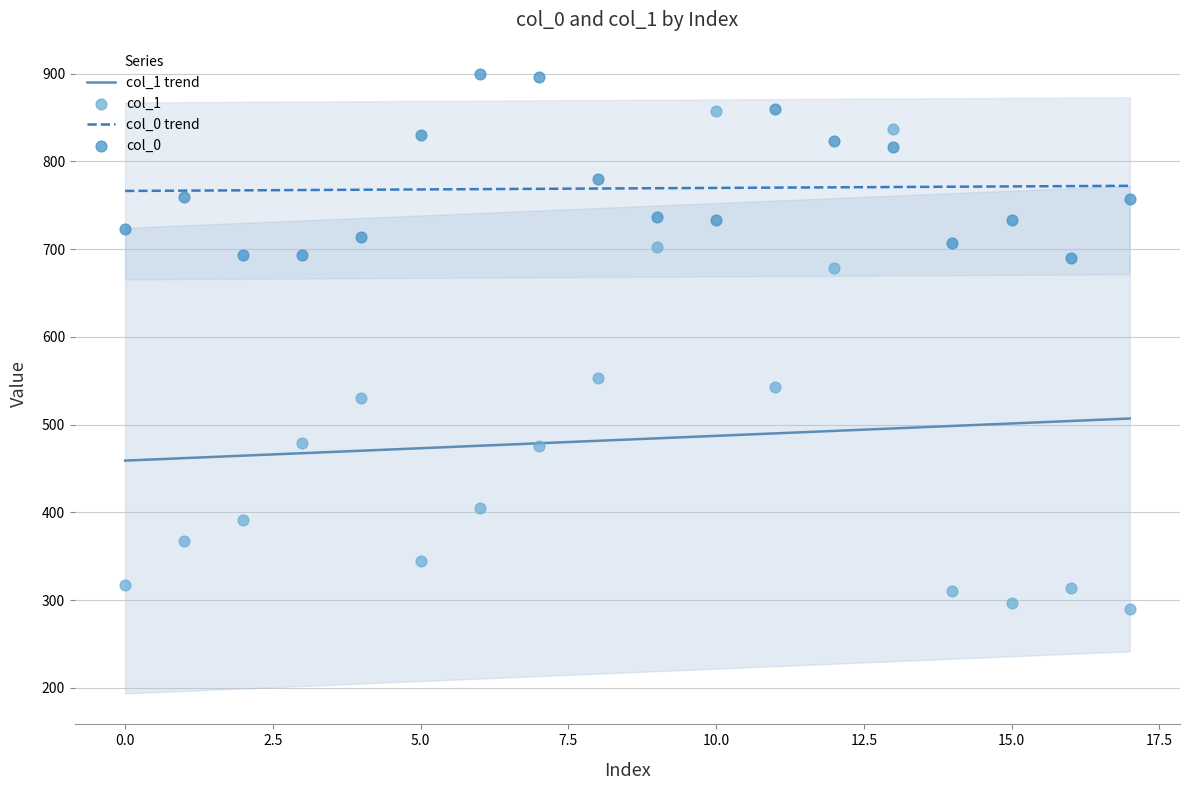

At how many categories does at least one series exceed 665?

18